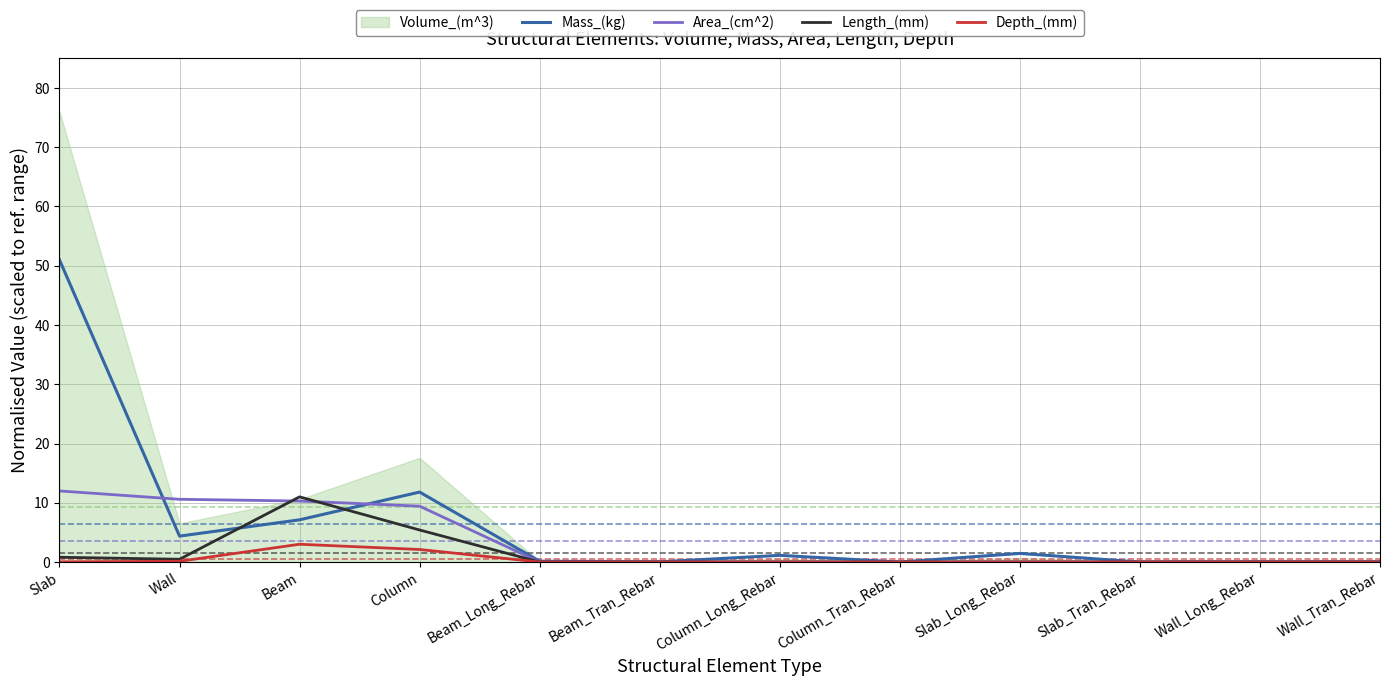

What is the difference between the maximum and minimum values in the Depth_(mm) series?

3.0